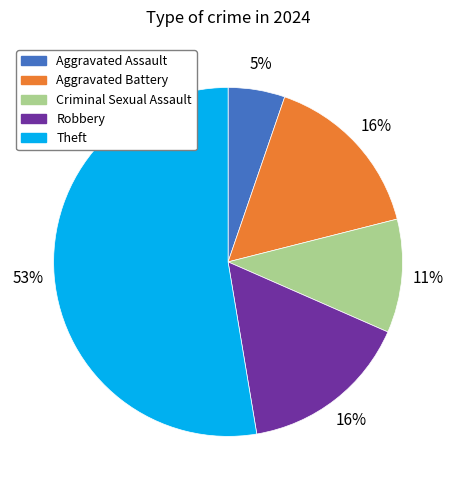

Does any single category account for the majority?

Yes